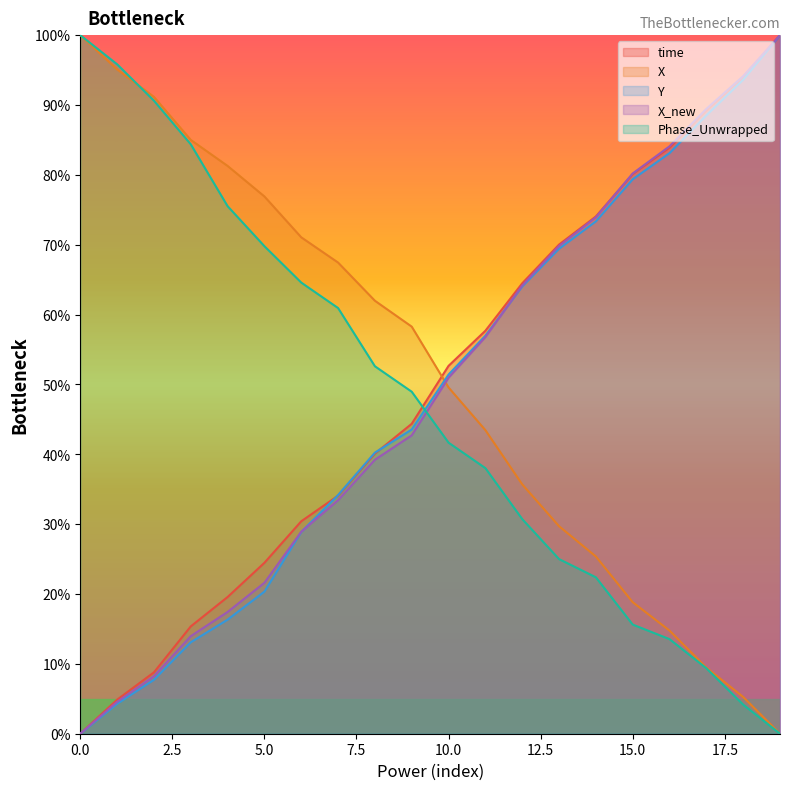

Is the value of Phase_Unwrapped at 19 greater than the value of X at 9?

No